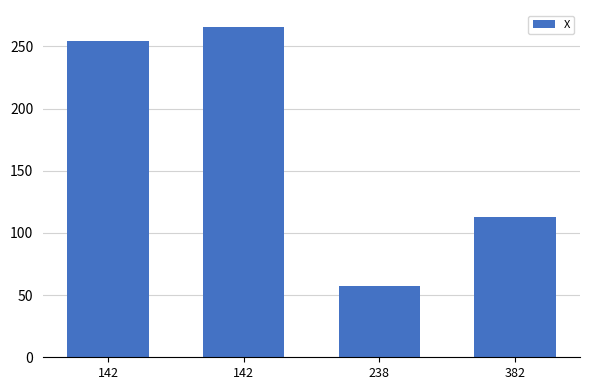

What is the ratio of the value at 142 to the value at 142?

1.0